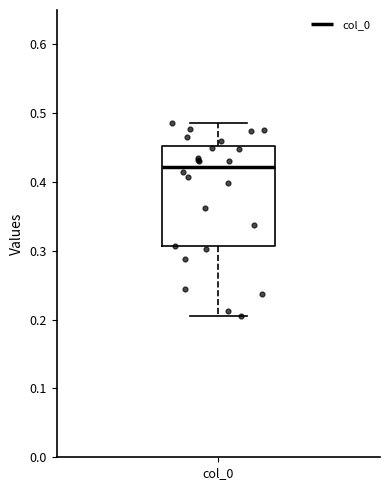

Read this box plot against the y-axis: the position of the median line, the range covered by the box, and the ends of both whiskers. The values are not printed on the chart, so give them approximately, as read against the axis.

median 0.42, box 0.31 to 0.45, whiskers 0.21 to 0.49